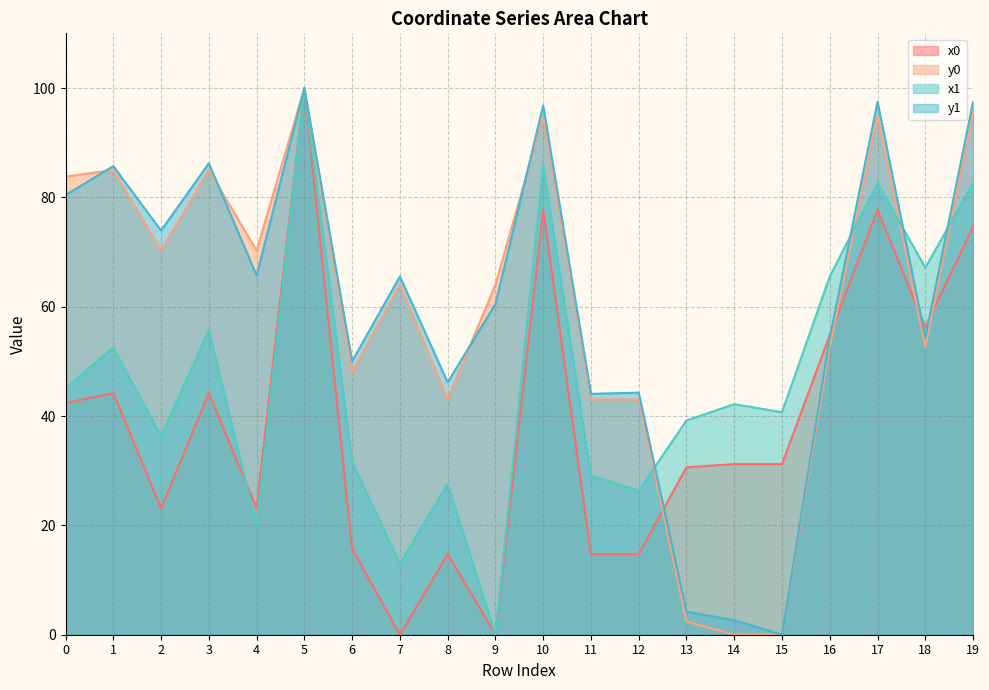

Reading left to right, list all the values displayed in this chart.

x0: 42.4	44.2	23.1	44.2	23.1	100.0	15.7	0.0	14.8	0.0	77.7	14.8	14.8	30.6	31.2	31.2	54.8	77.7	56.3	74.6
y0: 83.8	85.0	70.3	85.0	70.3	100.0	48.0	64.0	43.1	64.0	94.8	43.1	43.1	2.4	0.0	0.0	52.6	94.8	52.6	95.4
x1: 45.1	52.5	36.3	55.7	19.9	100.0	31.6	13.0	27.6	0.0	85.8	29.1	26.4	39.2	42.2	40.7	65.5	82.6	67.2	82.6
y1: 80.4	85.7	73.9	86.2	65.7	100.0	50.0	65.5	46.2	60.5	96.8	44.1	44.3	4.2	2.7	0.0	54.4	97.5	54.4	97.5